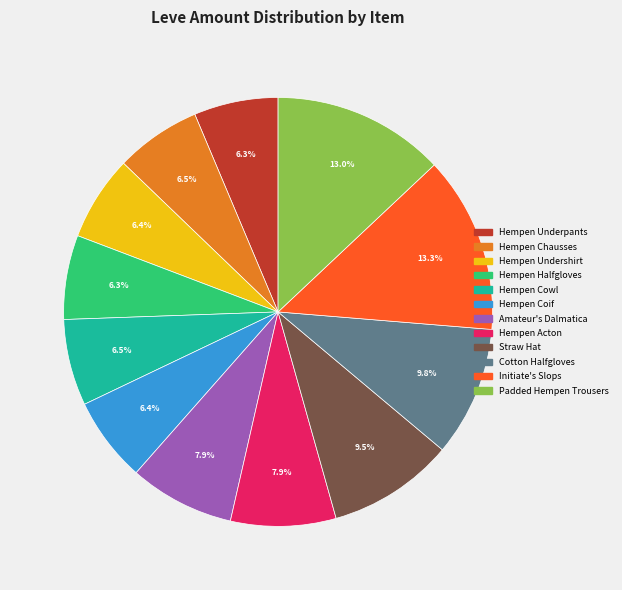

Is there any slice that represents more than half of the pie?

No